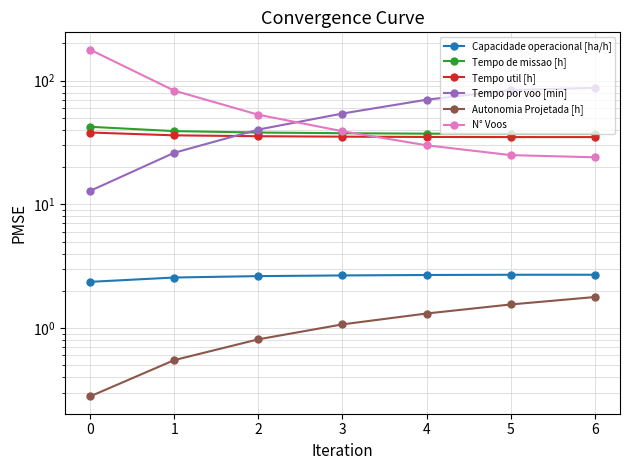

Where is Tempo por voo [min] nearest to the value 50?

3